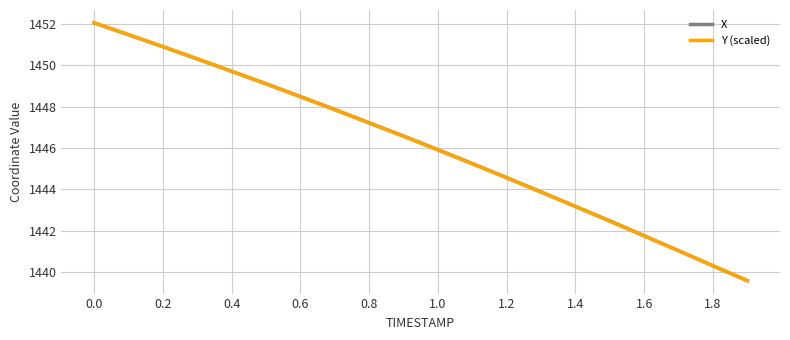

What is the minimum value shown in the chart?

1439.6